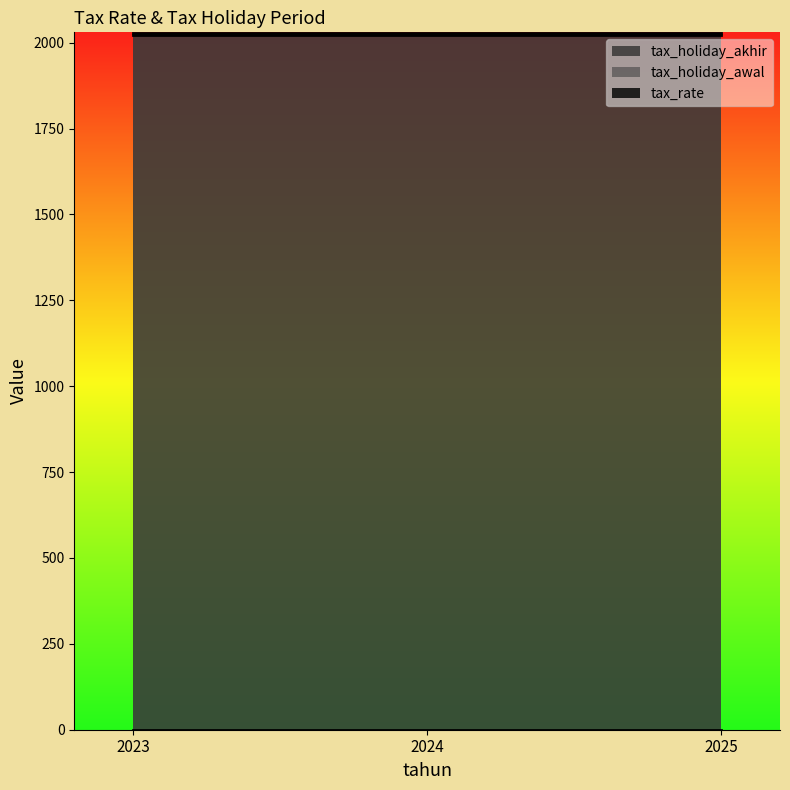

What is the sum of the tax_rate values at 2024 and 2025?

0.4